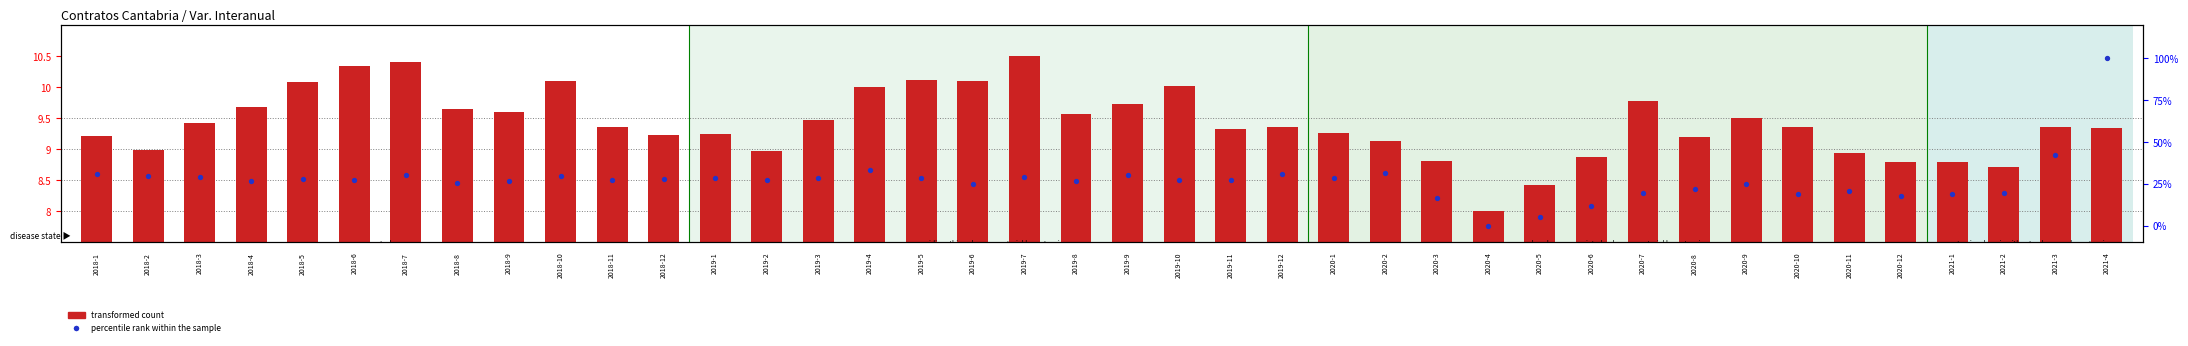

Which series has the largest total across all categories?

percentile rank within the sample